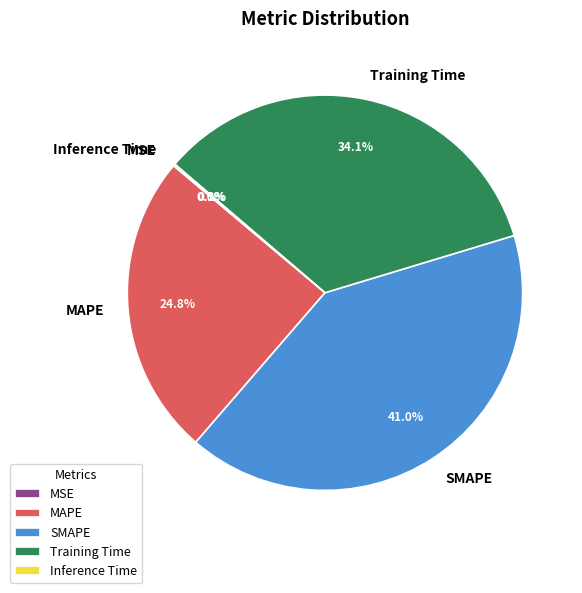

Which slice is the largest?

SMAPE